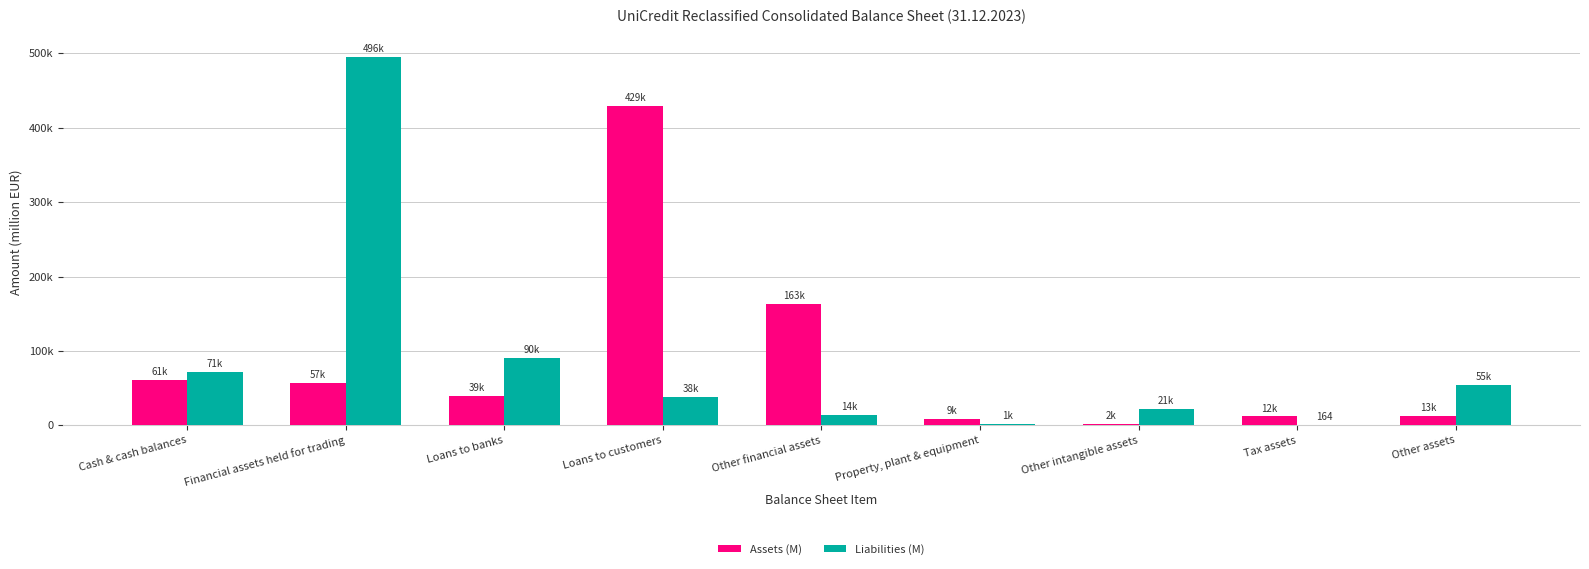

Reading right to left, what are all the values shown in this chart?

Assets (M): 13112	11818	2272	8628	162953	429452	39434	57274	61000
Liabilities (M): 54572	164	21445	1483	13751	38022	89845	495716	71042